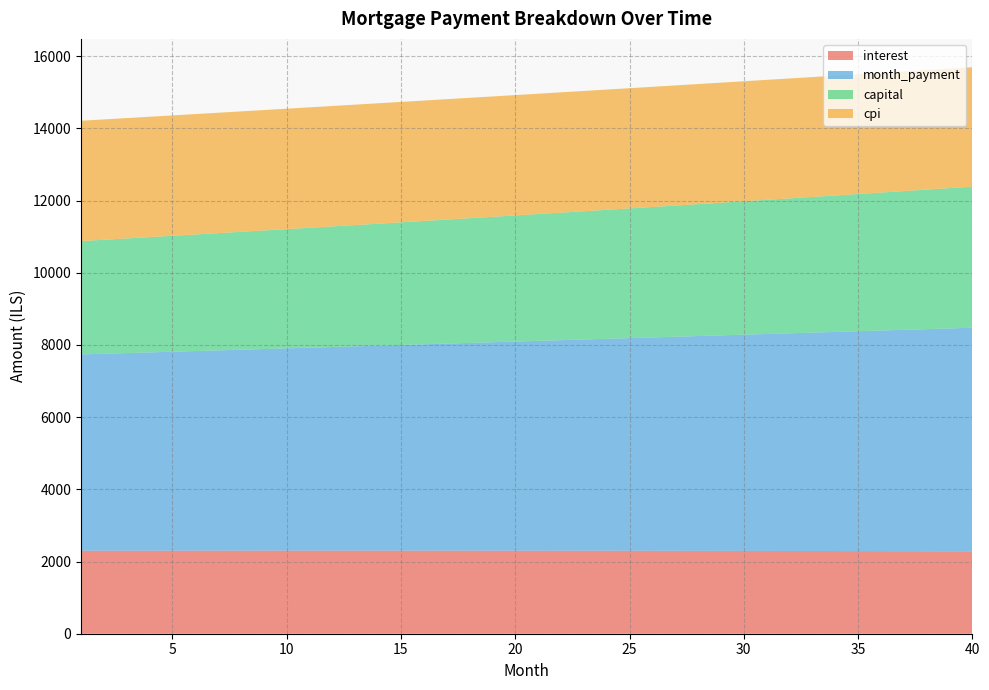

Reading left to right, list all the values displayed in this chart.

interest: 2299.3	2299.7	2300.2	2300.5	2300.8	2301.1	2301.4	2301.6	2301.7	2301.9	2301.9	2302.0	2302.0	2301.9	2301.8	2301.7	2301.5	2301.3	2301.0	2300.7	2300.3	2299.9	2299.4	2298.9	2298.4	2297.8	2297.1	2296.4	2295.7	2294.9	2294.0	2293.1	2292.2	2291.2	2290.1	2289.0	2287.9	2286.6	2285.4	2284.1
month_payment: 5439.7	5457.9	5476.1	5494.3	5512.6	5531.0	5549.4	5567.9	5586.5	5605.1	5623.8	5642.5	5661.4	5680.2	5699.2	5718.2	5737.2	5756.3	5775.5	5794.8	5814.1	5833.5	5852.9	5872.4	5892.0	5911.7	5931.4	5951.1	5971.0	5990.9	6010.8	6030.9	6051.0	6071.1	6091.4	6111.7	6132.1	6152.5	6173.0	6193.6
capital: 3140.4	3158.1	3175.9	3193.8	3211.8	3229.9	3248.1	3266.4	3284.8	3303.3	3321.9	3340.6	3359.4	3378.3	3397.3	3416.5	3435.7	3455.1	3474.5	3494.1	3513.8	3533.6	3553.5	3573.5	3593.6	3613.9	3634.2	3654.7	3675.3	3696.0	3716.8	3737.7	3758.8	3780.0	3801.3	3822.7	3844.2	3865.9	3887.6	3909.5
cpi: 3334.0	3334.6	3335.1	3335.6	3336.0	3336.3	3336.6	3336.9	3337.0	3337.1	3337.2	3337.2	3337.1	3337.0	3336.8	3336.5	3336.2	3335.8	3335.3	3334.8	3334.2	3333.5	3332.8	3332.0	3331.1	3330.2	3329.2	3328.1	3326.9	3325.7	3324.4	3323.0	3321.6	3320.0	3318.4	3316.7	3315.0	3313.1	3311.2	3309.2